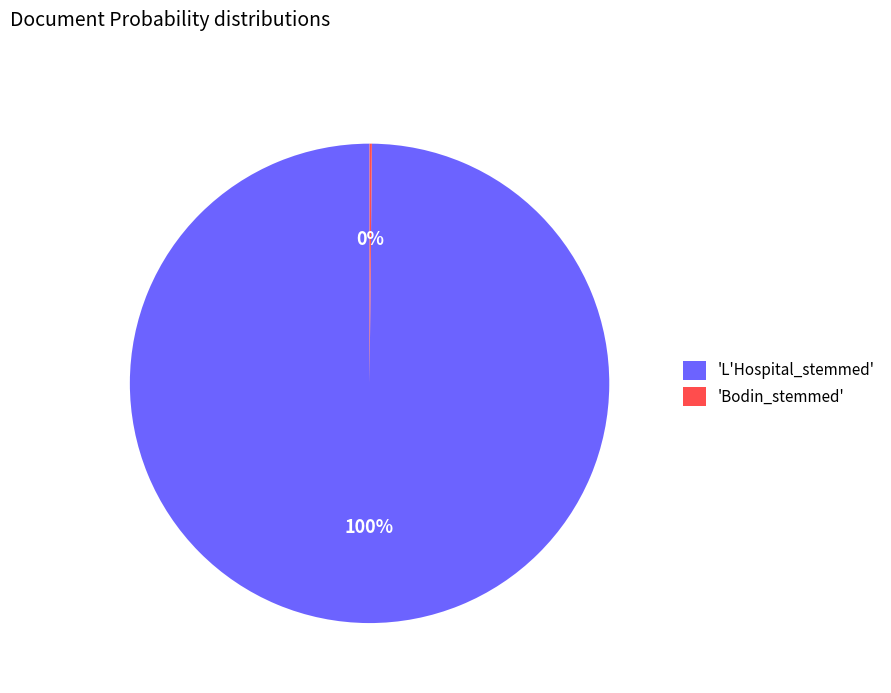

What is the majority slice?

'L'Hospital_stemmed'